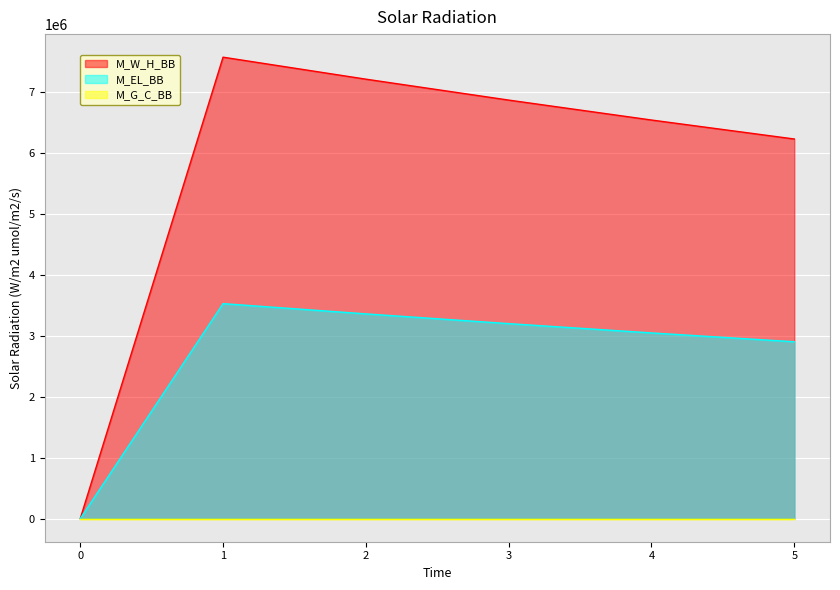

Is the value of M_EL_BB at 2 greater than the value of M_W_H_BB at 5?

No